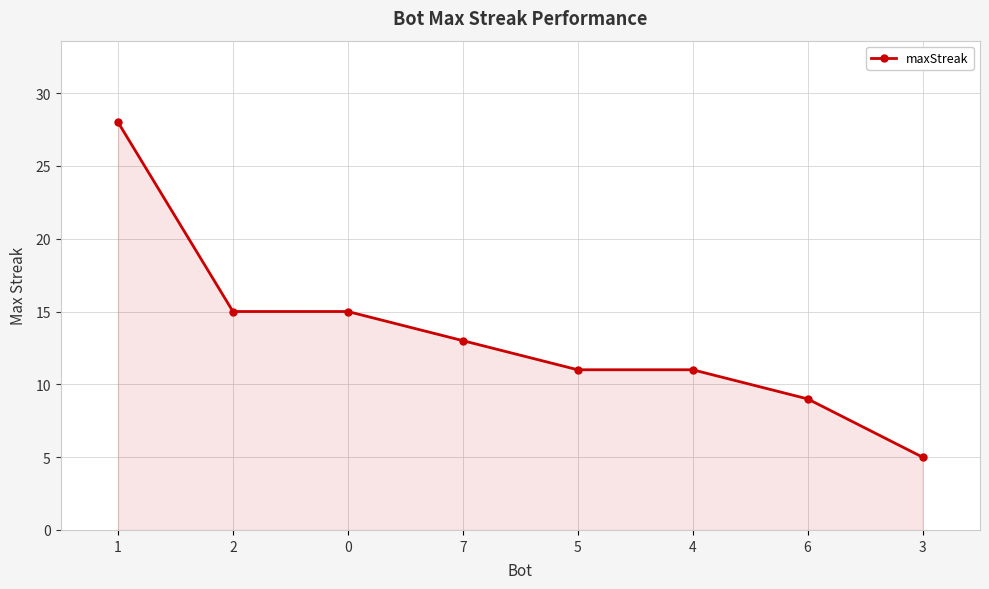

What is the difference between the second highest and second lowest values?

6